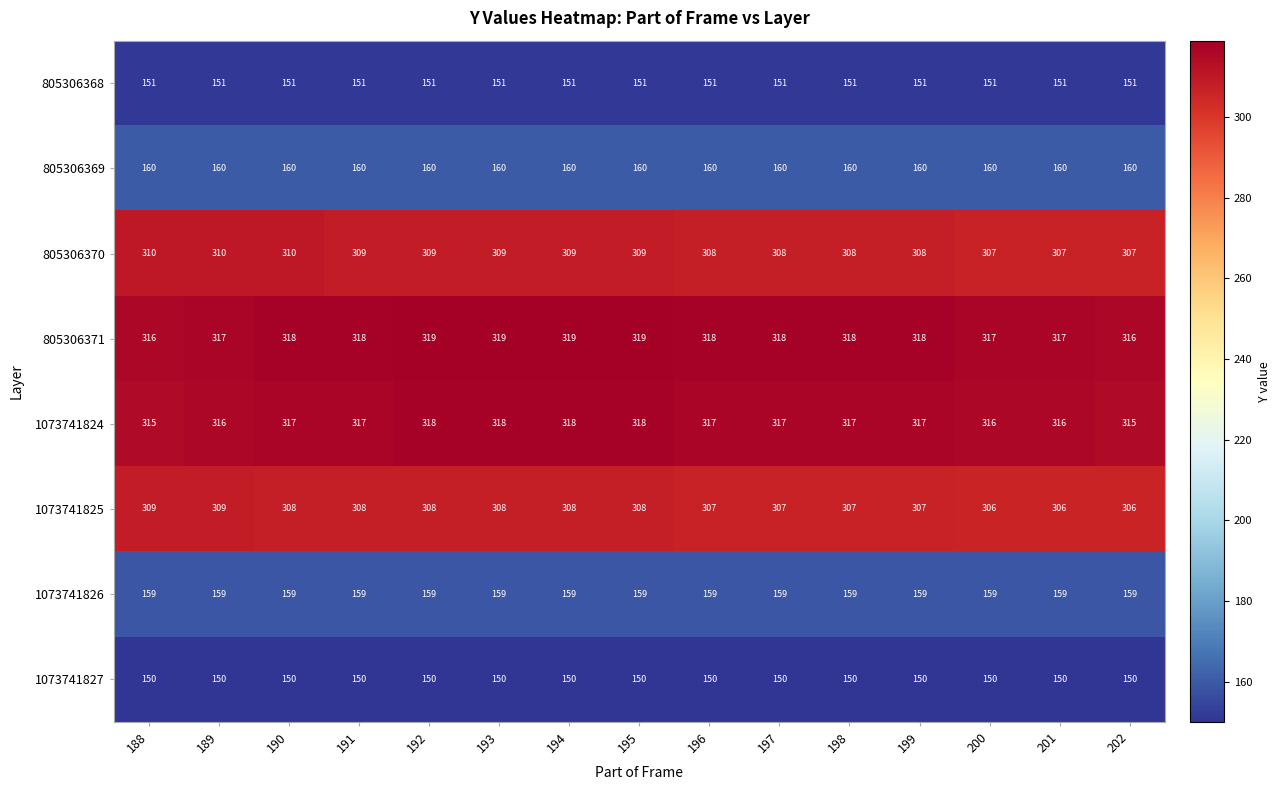

True or false: 805306370 has a value of 201 at 196.

False